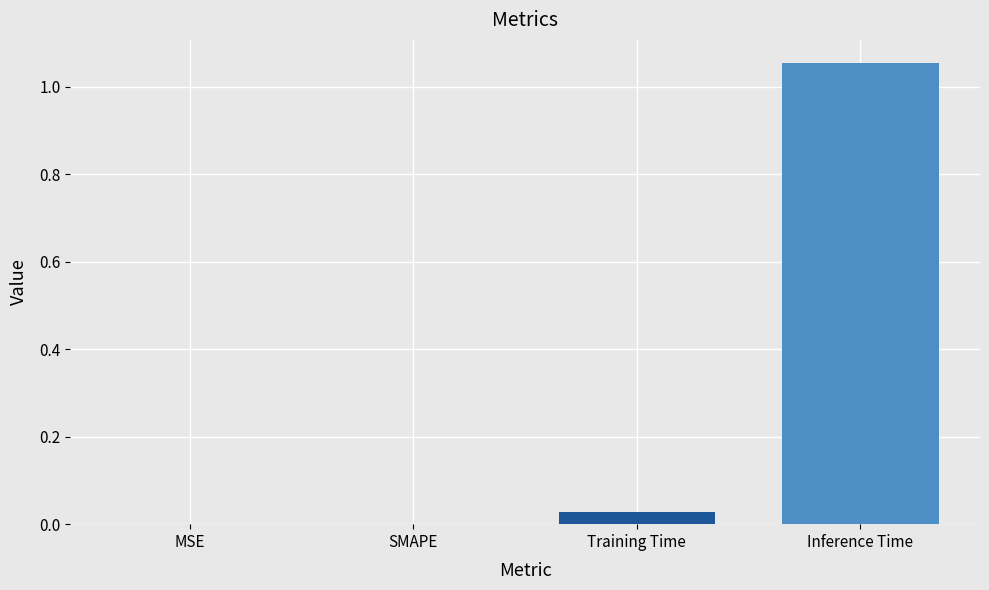

What is the change in value from Training Time to Inference Time?

+1.0